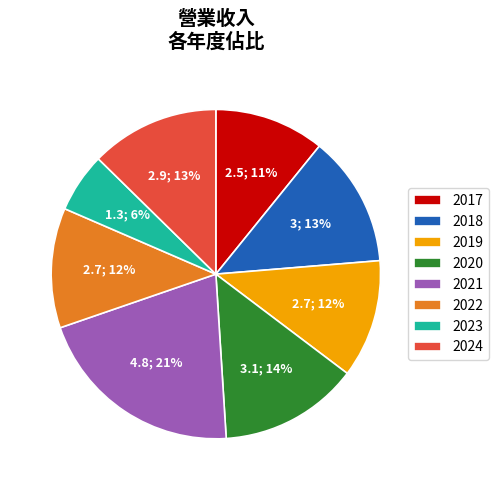

True or false: 2024 accounts for 13% of the total.

True